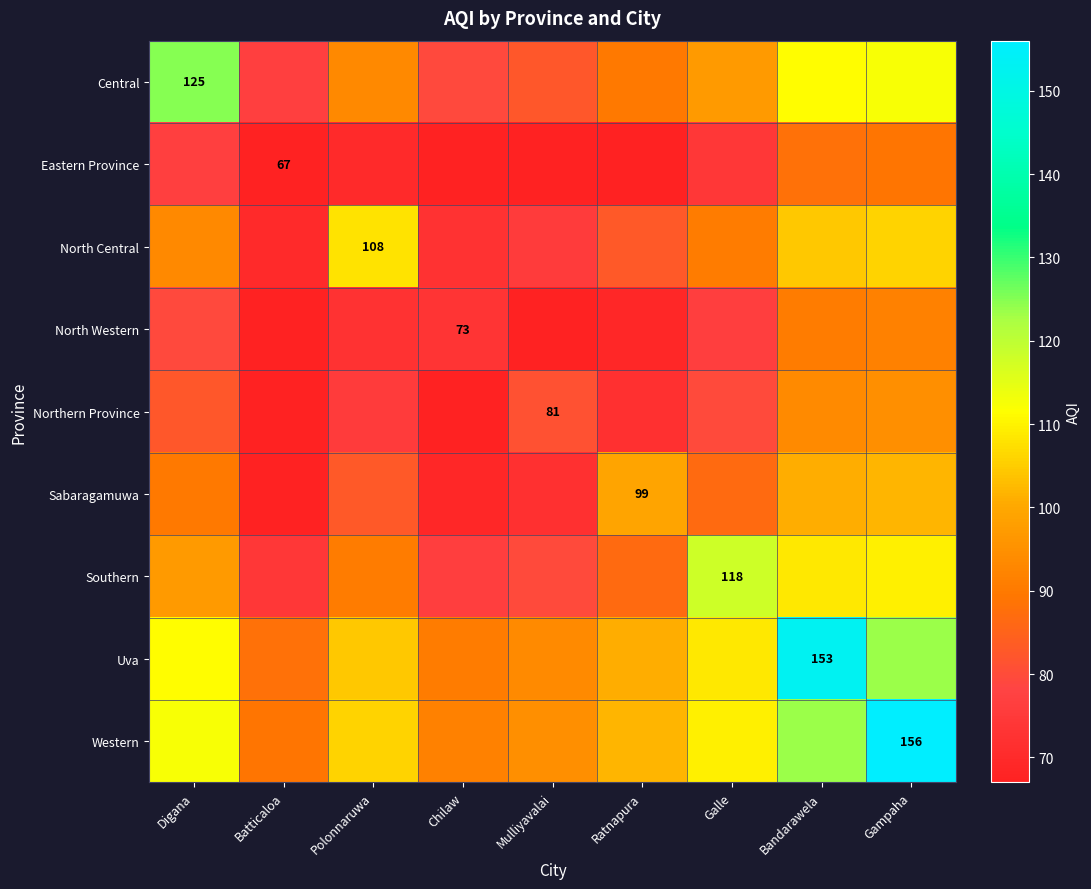

Count the number of categories in the chart.

9